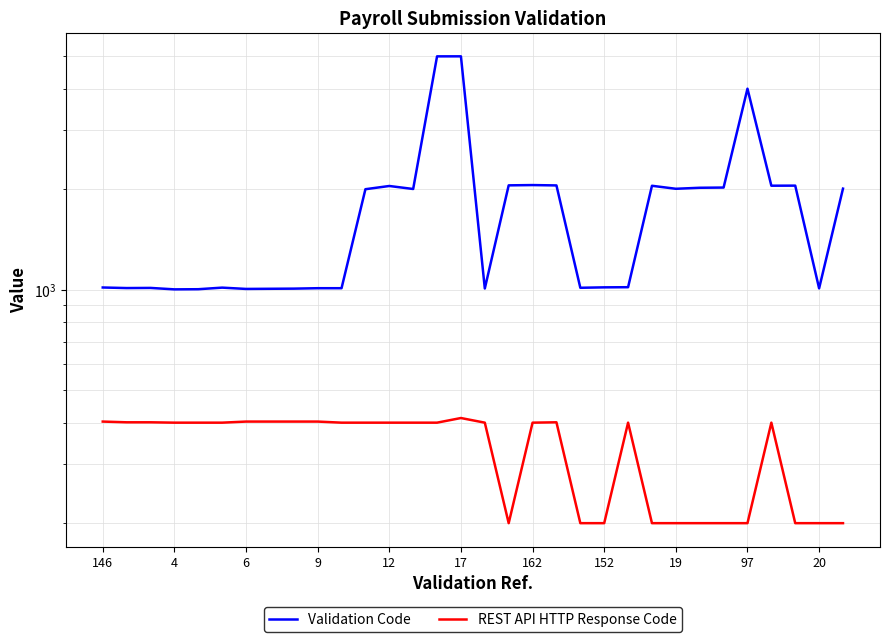

Reading left to right, extract all data points from this chart.

Validation Code: 1016	1012	1013	1003	1004	1015	1006	1007	1008	1011	1011	2001	2046	2004	5002	5003	1009	2055	2059	2054	1014	1017	1018	2049	2007	2021	2024	4002	2050	2051	1010	2009
REST API HTTP Response Code: 403	401	401	400	400	400	403	403	403	403	400	400	400	400	400	413	400	200	400	401	200	200	400	200	200	200	200	200	400	200	200	200